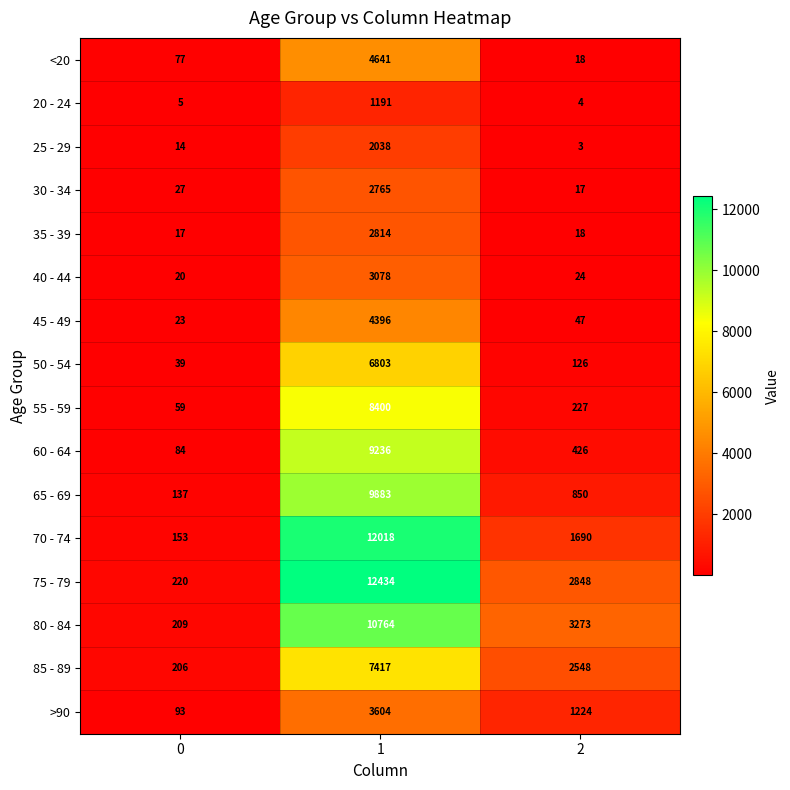

Rank the series by their maximum value, from highest to lowest.

75 - 79, 70 - 74, 80 - 84, 65 - 69, 60 - 64, 55 - 59, 85 - 89, 50 - 54, <20, 45 - 49, >90, 40 - 44, 35 - 39, 30 - 34, 25 - 29, 20 - 24